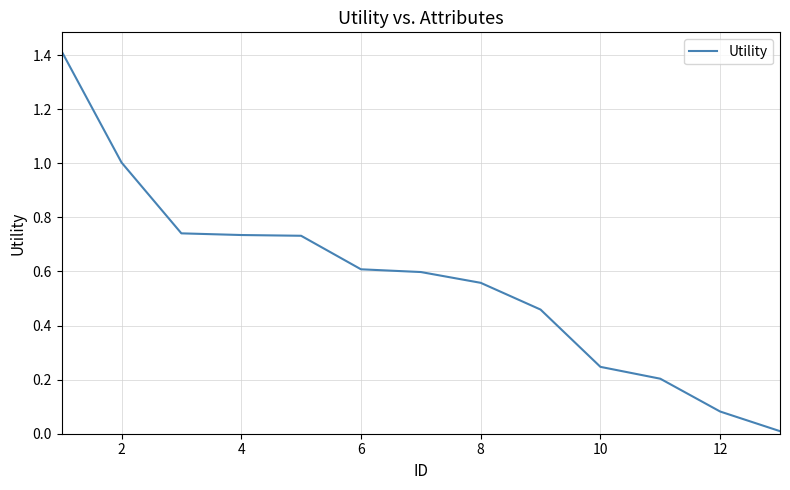

Does the chart have visible grid lines?

Yes